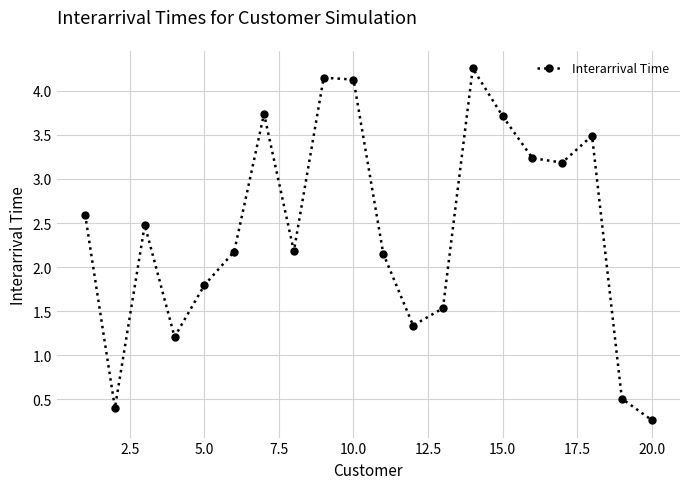

What is the difference between the maximum and minimum values?

4.0